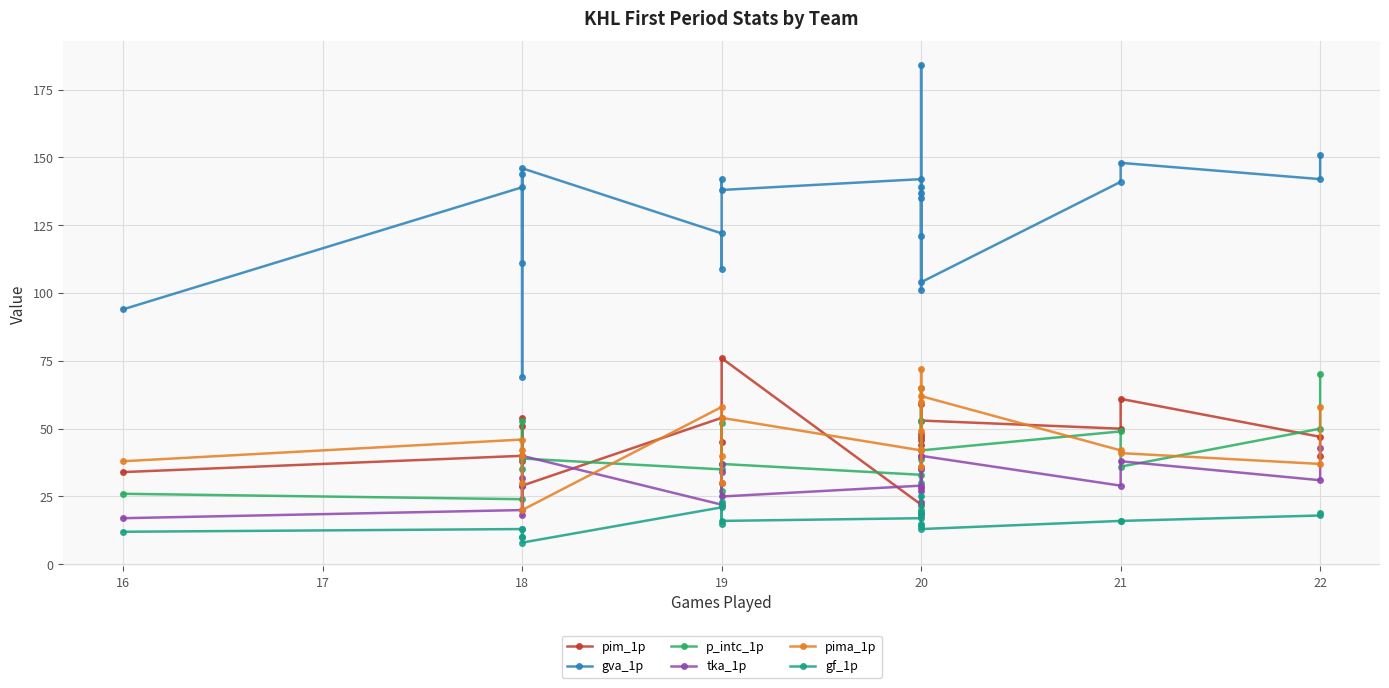

Is this an area chart (filled region under the line)?

No